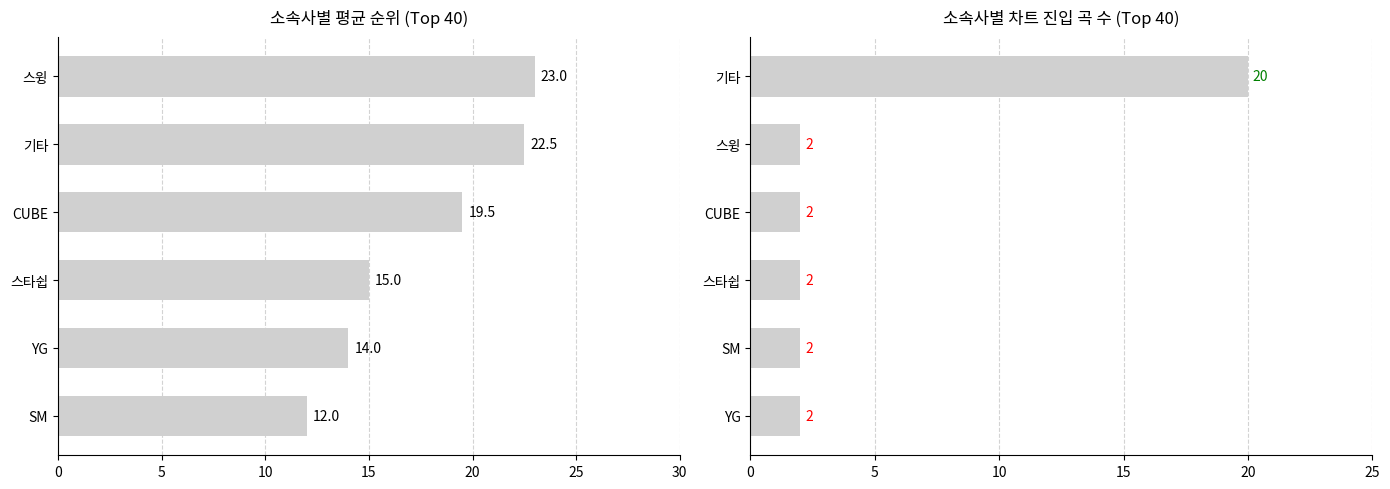

What is the average value of the 곡 수 series?

5.0